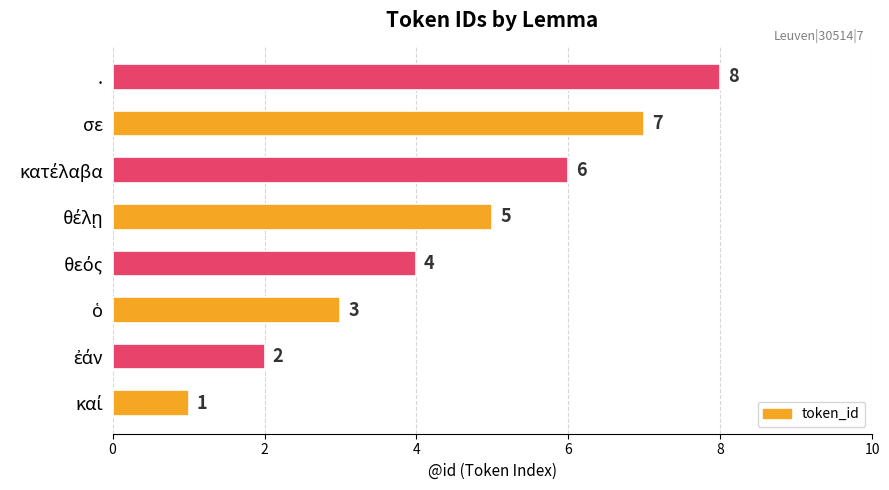

What is the minimum value shown in the chart?

1